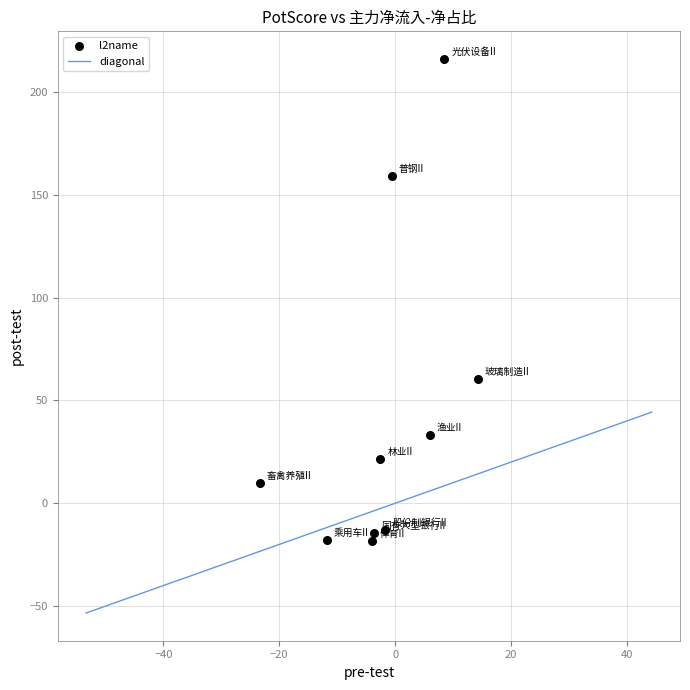

What is the average X value?

-1.9